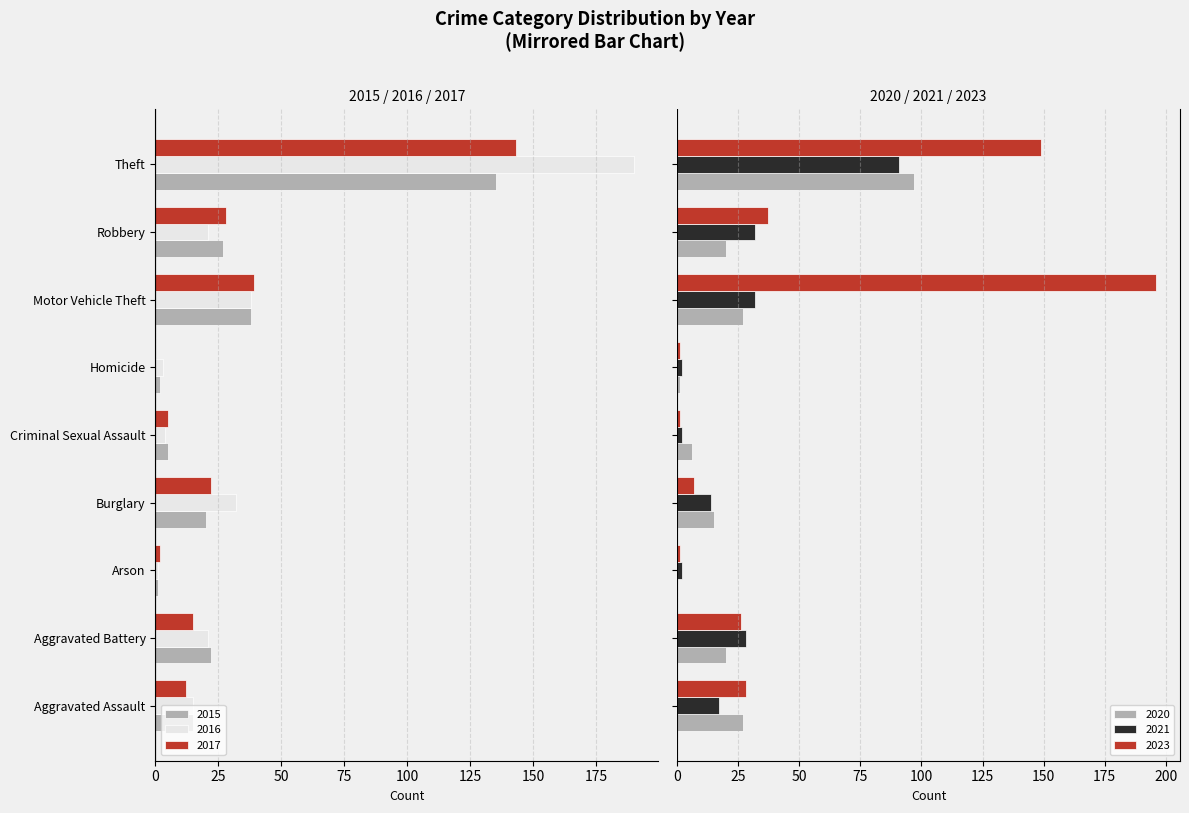

Does the chart contain stacked bars?

No